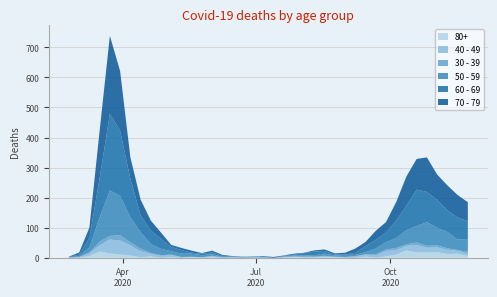

Reading left to right, transcribe all the data shown in this chart.

80+: 0	1	6	21	15	11	8	2	5	0	3	0	3	1	2	0	1	0	0	0	0	1	3	1	1	3	2	0	0	4	1	5	11	25	18	18	19	13	14	6
40 - 49: 1	1	9	21	46	47	34	20	9	7	6	3	0	1	3	2	1	1	2	1	0	1	2	3	2	2	2	3	5	7	7	18	15	15	25	16	16	14	10	7
30 - 39: 0	1	3	12	12	17	10	9	2	2	2	0	1	0	2	0	0	0	0	1	0	2	0	0	2	2	0	0	1	1	4	5	7	5	8	6	7	5	2	7
50 - 59: 1	3	17	81	151	131	83	55	30	21	11	11	10	7	5	2	2	2	3	1	0	1	3	4	4	7	4	7	4	7	19	24	33	47	55	79	58	54	35	43
60 - 69: 1	5	31	130	255	216	129	56	45	33	14	12	3	5	6	3	1	0	0	3	0	2	3	8	12	9	3	1	7	20	29	32	58	82	121	100	93	72	73	59
70 - 79: 1	7	35	158	259	199	71	52	33	21	7	7	7	2	6	3	1	1	0	0	3	1	3	1	4	5	4	6	14	14	30	35	62	97	102	115	84	83	75	63